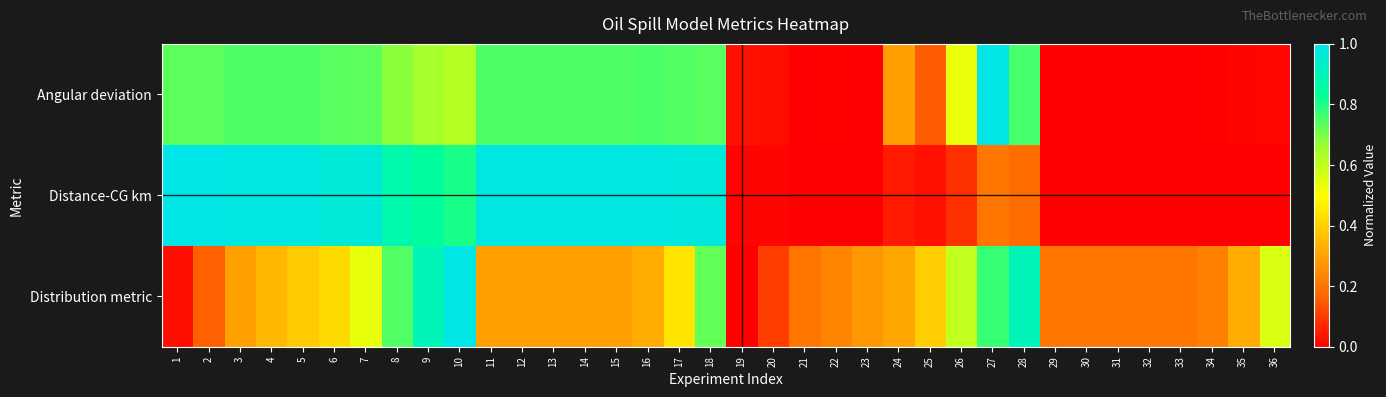

List the series in order of their overall mean, lowest first.

Distribution metric, Angular deviation, Distance-CG km